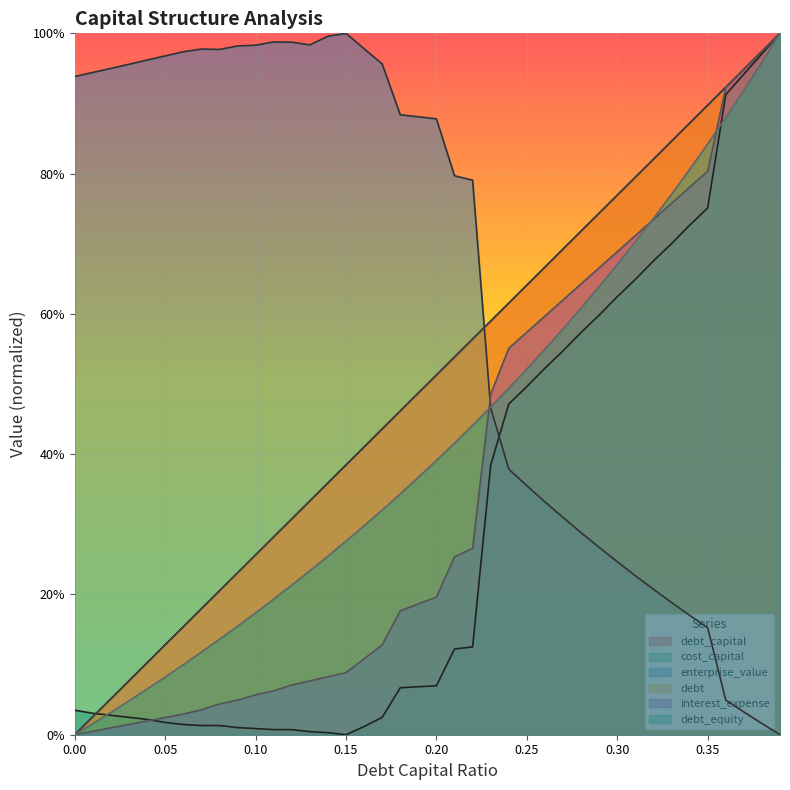

How many intersections are there between enterprise_value and cost_capital?

1